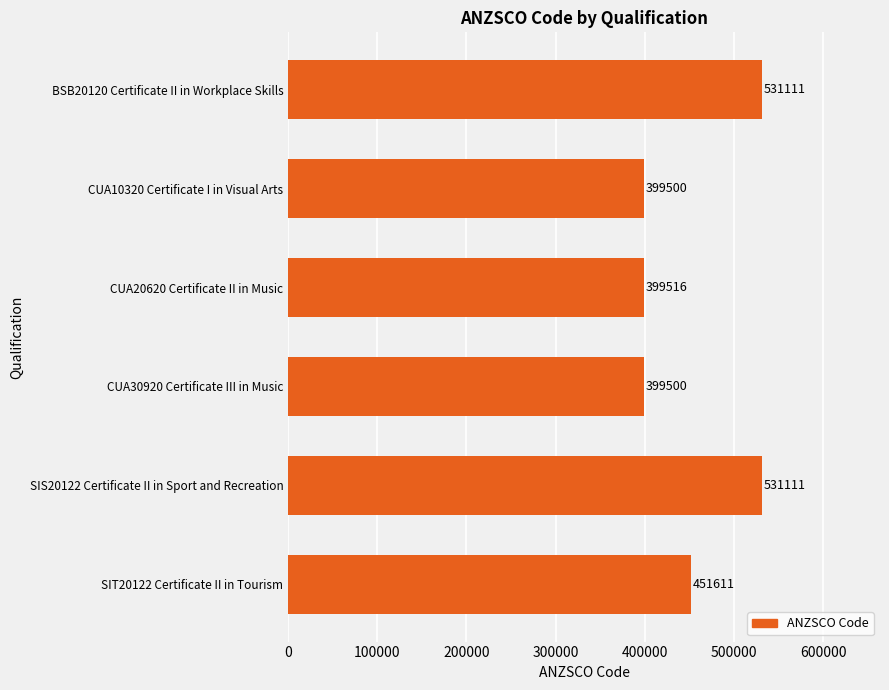

Reading bottom to top, extract all data points from this chart.

451611	531111	399500	399516	399500	531111